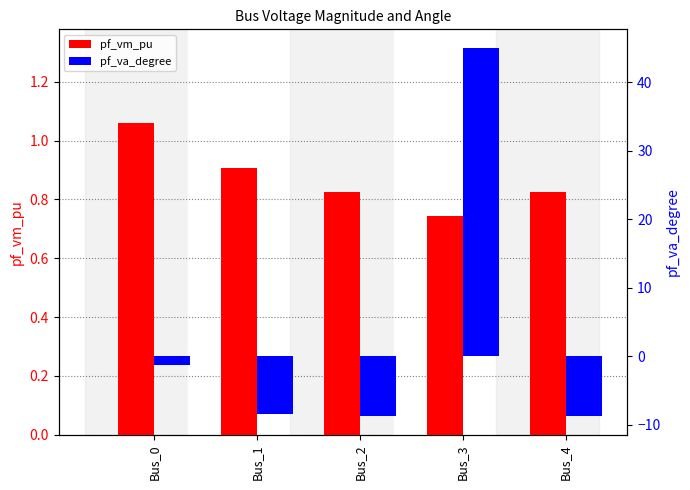

List the series in order of their overall mean, highest first.

pf_va_degree, pf_vm_pu